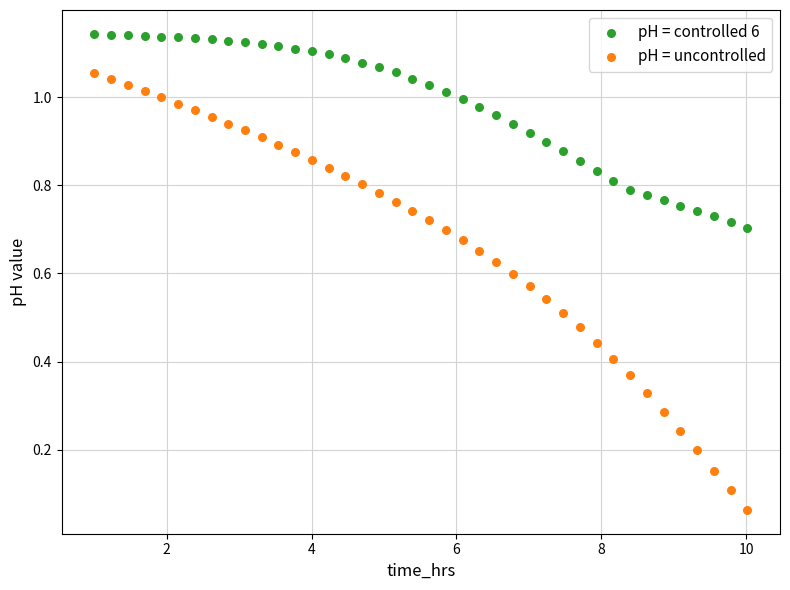

Across all data points, what is the range of X values (max minus min)?

9.0